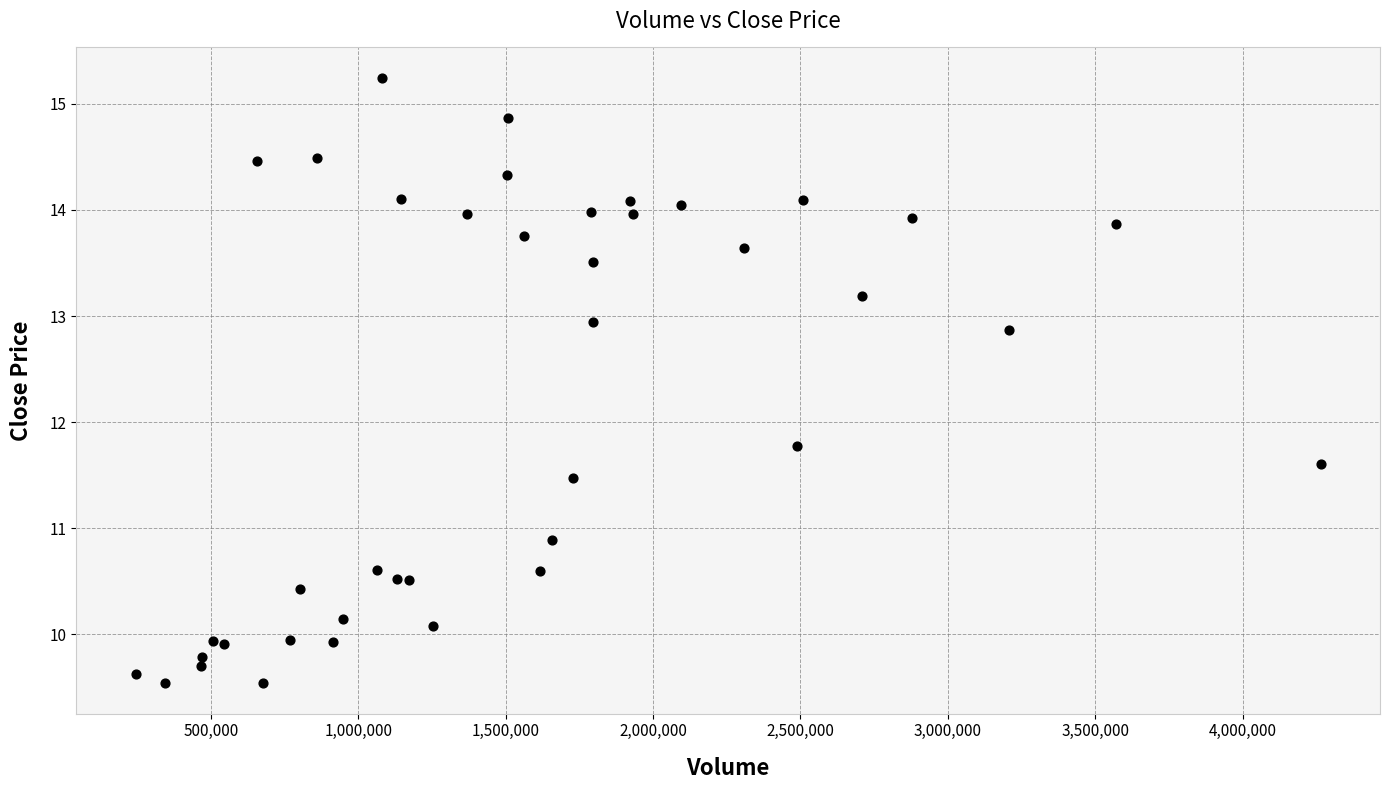

What Y value in the scatter plot is closest to 12?

11.8